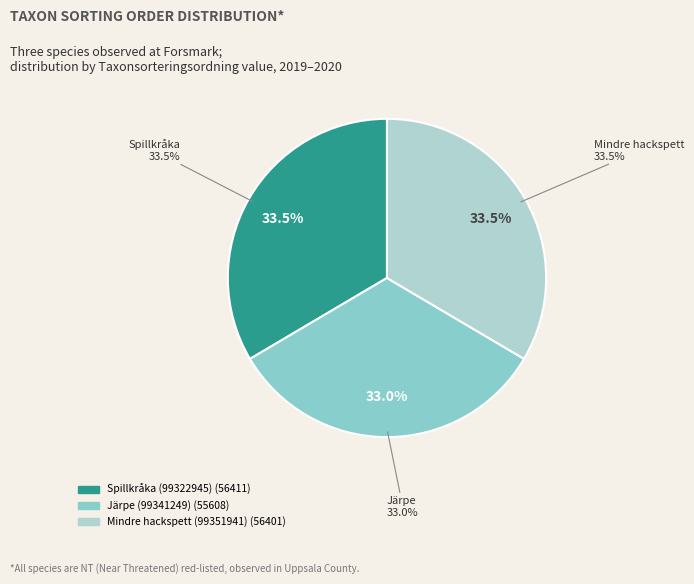

To the nearest percent, what portion does Järpe (99341249) represent?

33%